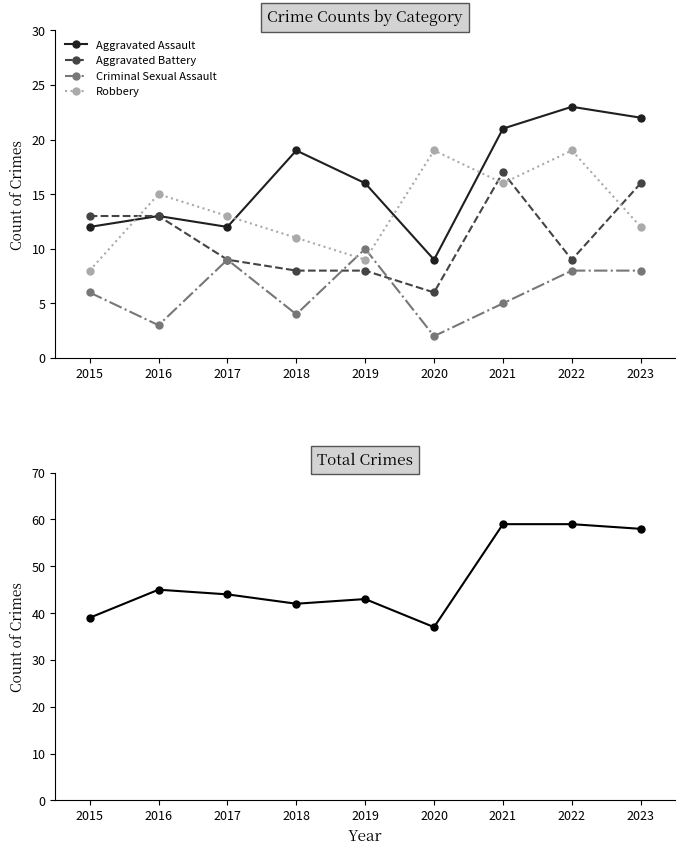

How many data points in Aggravated Battery are less than 9?

3